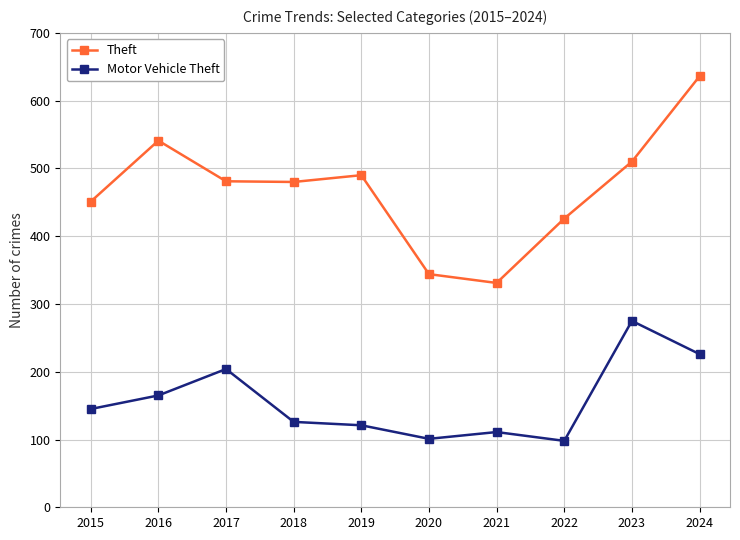

Read the Theft value at 2024.

636